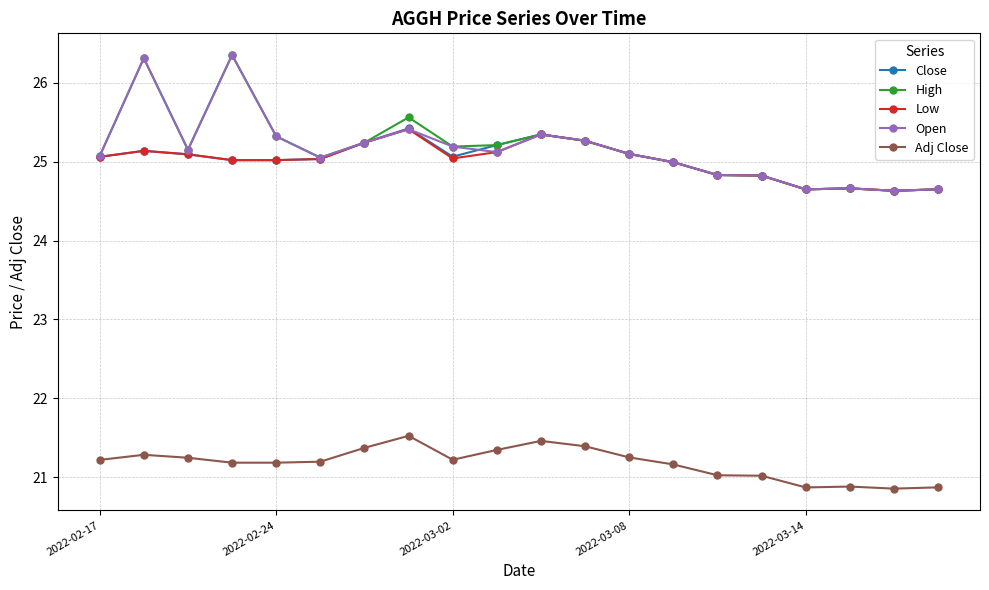

True or false: Adj Close has more than 2 points higher than both neighbors.

True